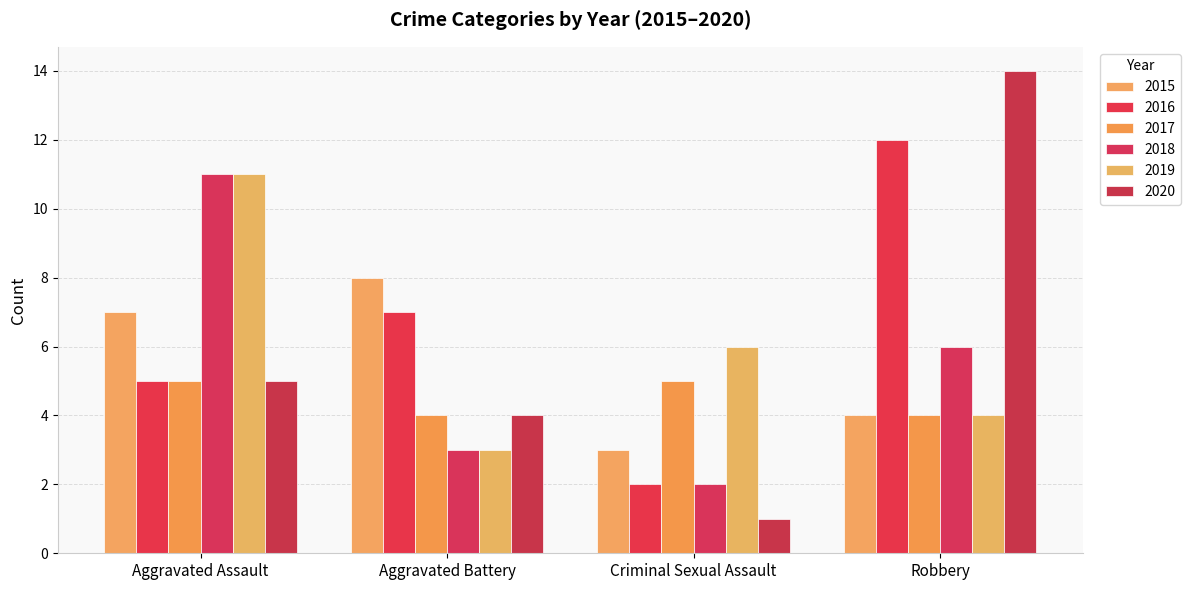

Reading left to right, extract all data points from this chart.

2015: Aggravated Assault=7	Aggravated Battery=8	Criminal Sexual Assault=3	Robbery=4
2016: Aggravated Assault=5	Aggravated Battery=7	Criminal Sexual Assault=2	Robbery=12
2017: Aggravated Assault=5	Aggravated Battery=4	Criminal Sexual Assault=5	Robbery=4
2018: Aggravated Assault=11	Aggravated Battery=3	Criminal Sexual Assault=2	Robbery=6
2019: Aggravated Assault=11	Aggravated Battery=3	Criminal Sexual Assault=6	Robbery=4
2020: Aggravated Assault=5	Aggravated Battery=4	Criminal Sexual Assault=1	Robbery=14